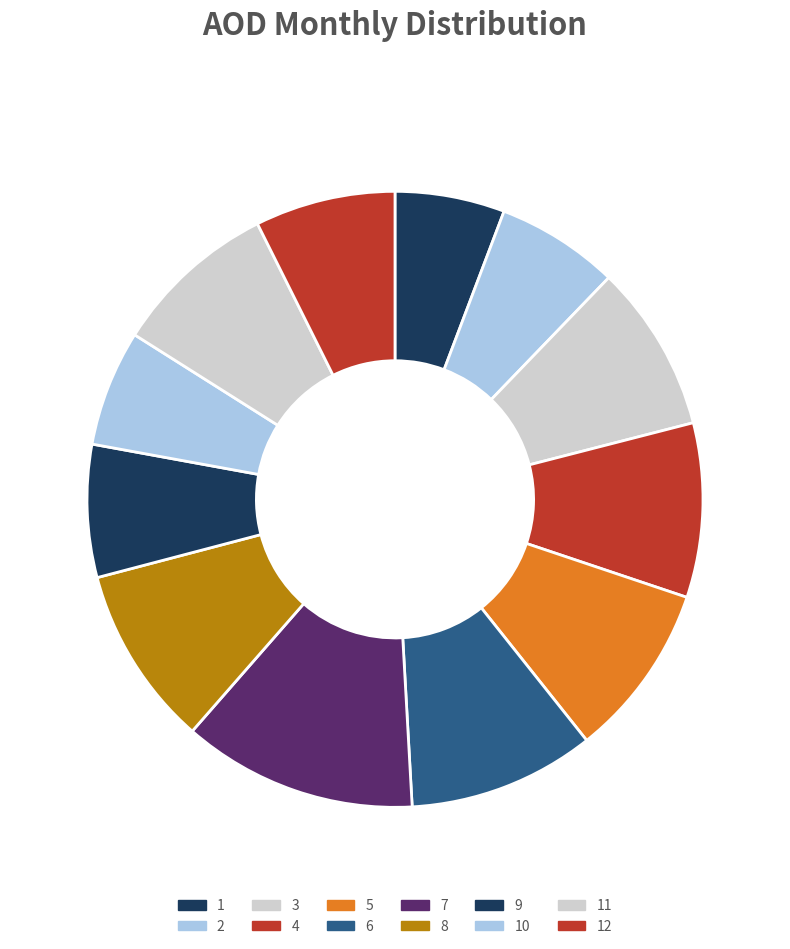

Does 9 represent more than half of the total?

No